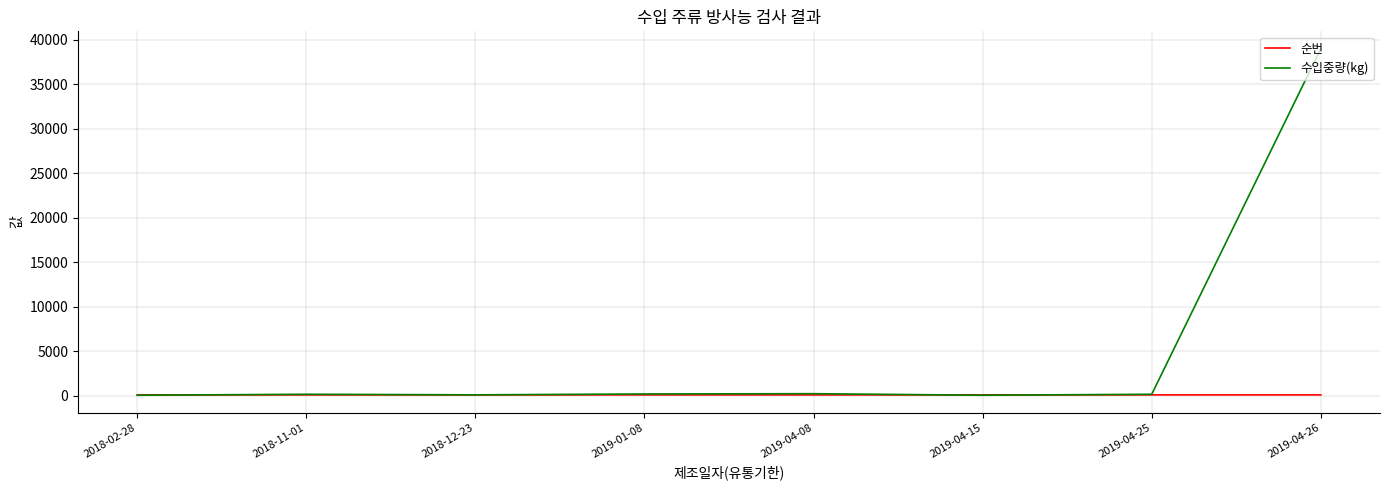

Which series has the largest total across all categories?

수입중량(kg)